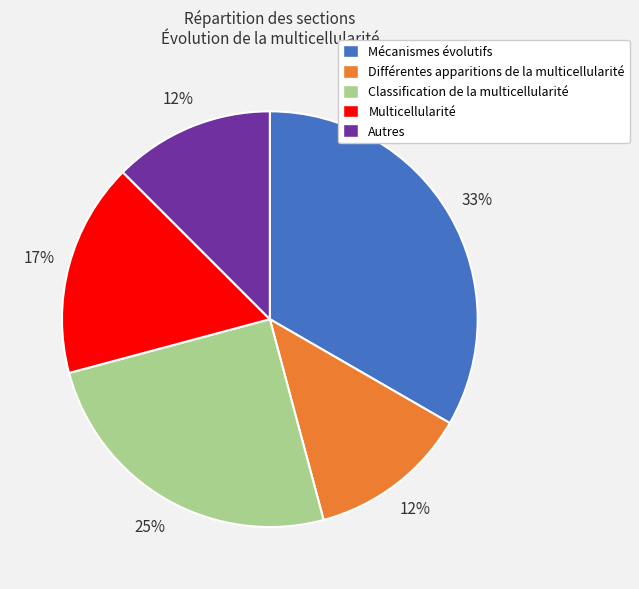

Approximately how many times larger is the value at Classification de la multicellularité compared to Multicellularité?

1.5